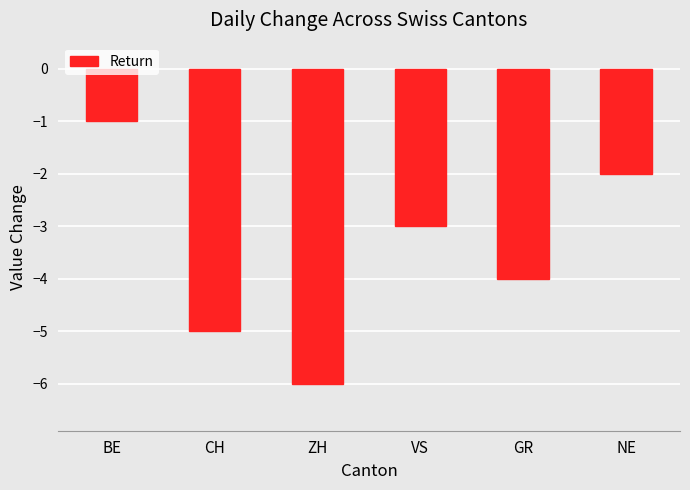

Count the number of categories in the chart.

6